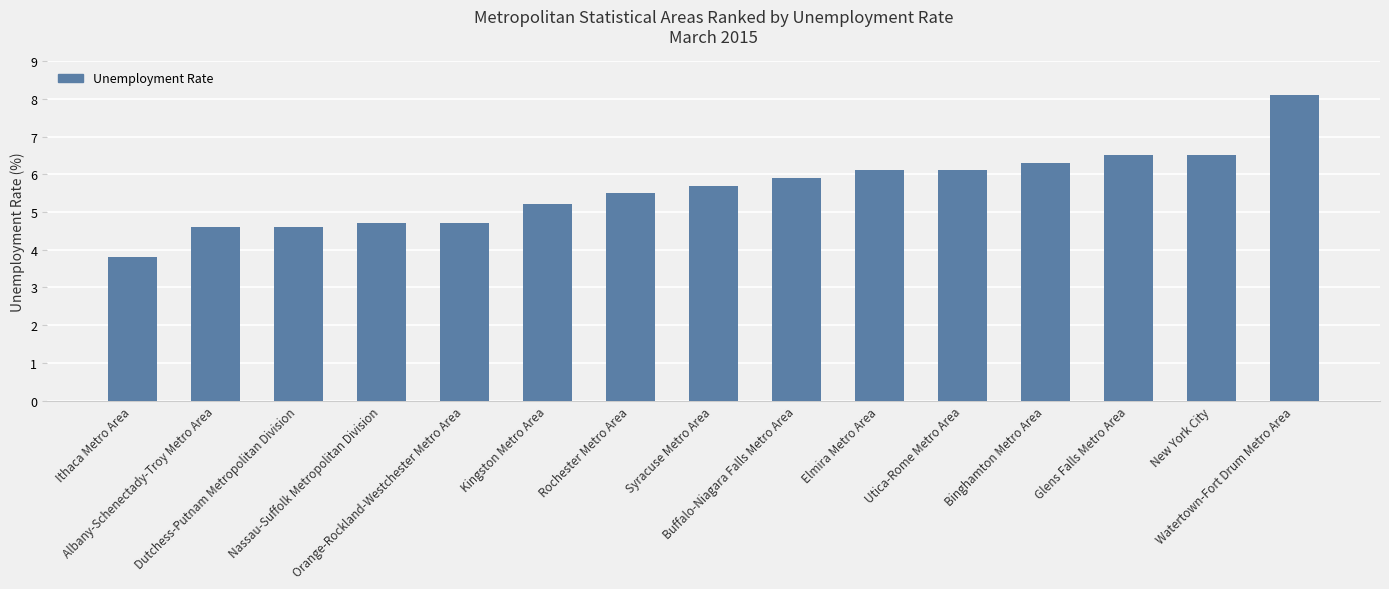

True or false: the data shows 6.5 at New York City.

True